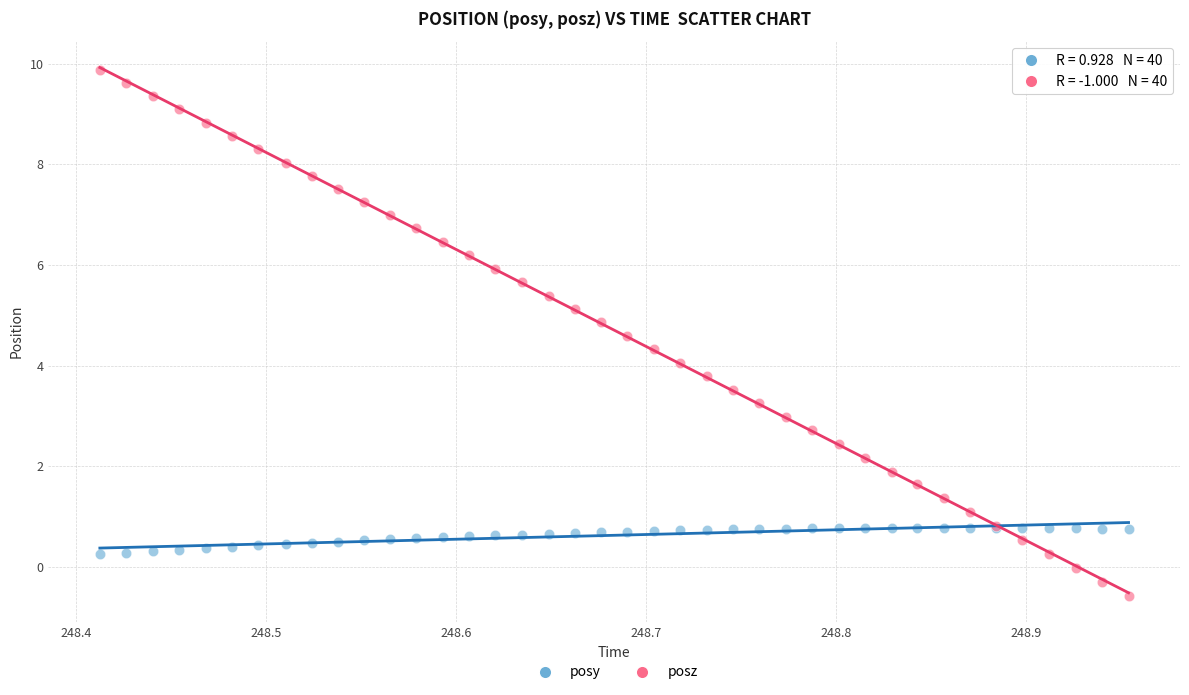

What are all the series names shown in the legend?

posy, posz